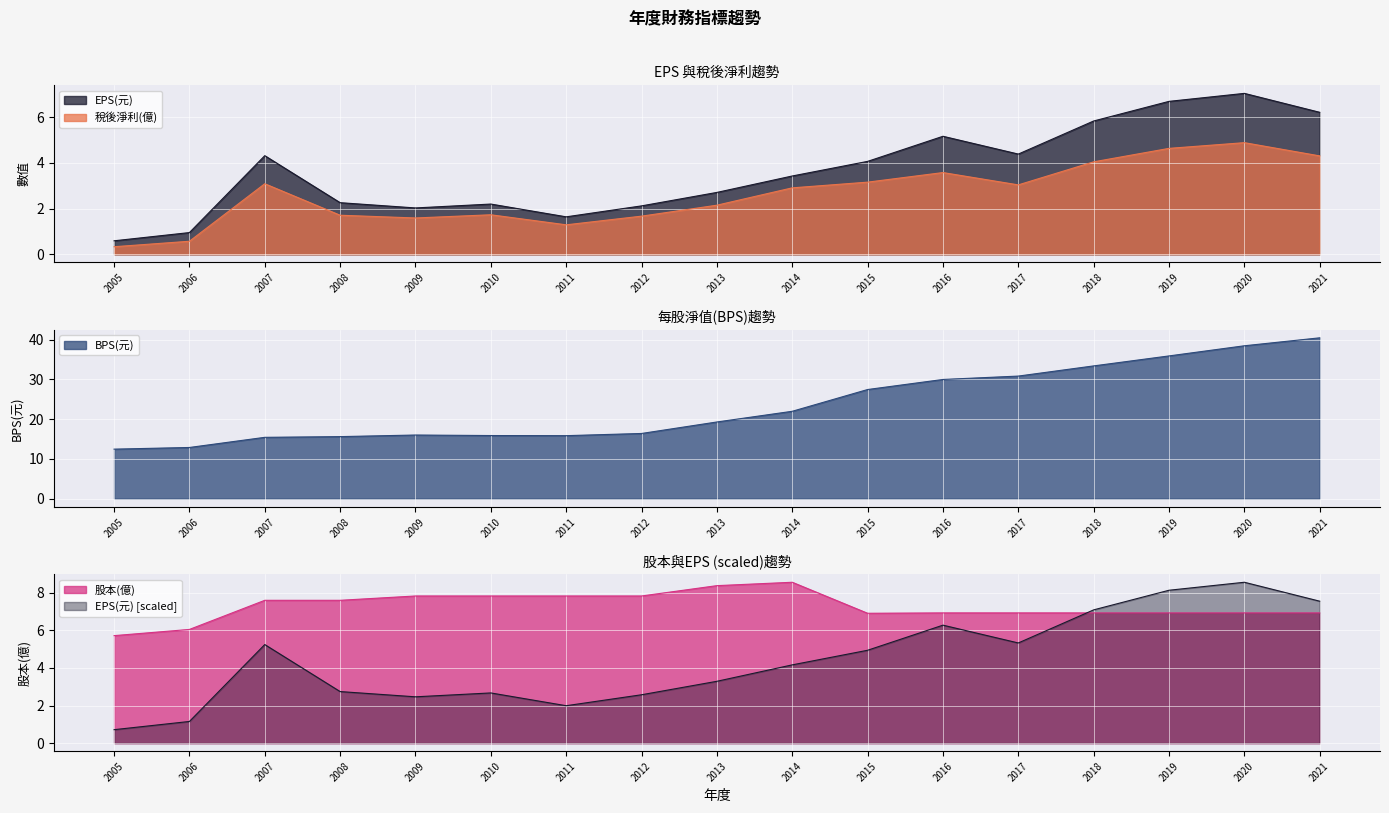

Where is 股本(億) nearest to the value 7?

2016